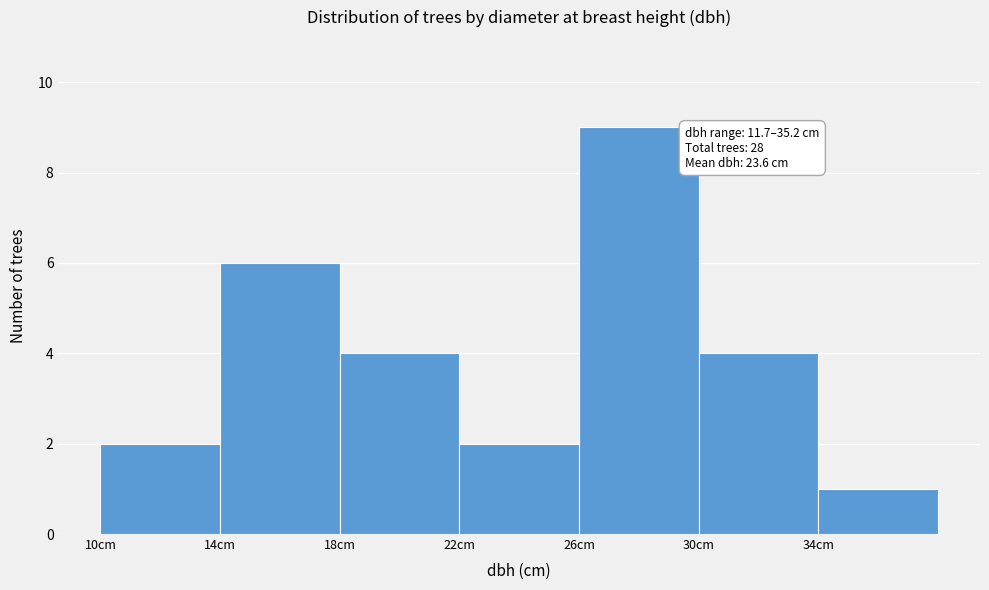

Over which range of the x-axis is the bar tallest?

26 to 30